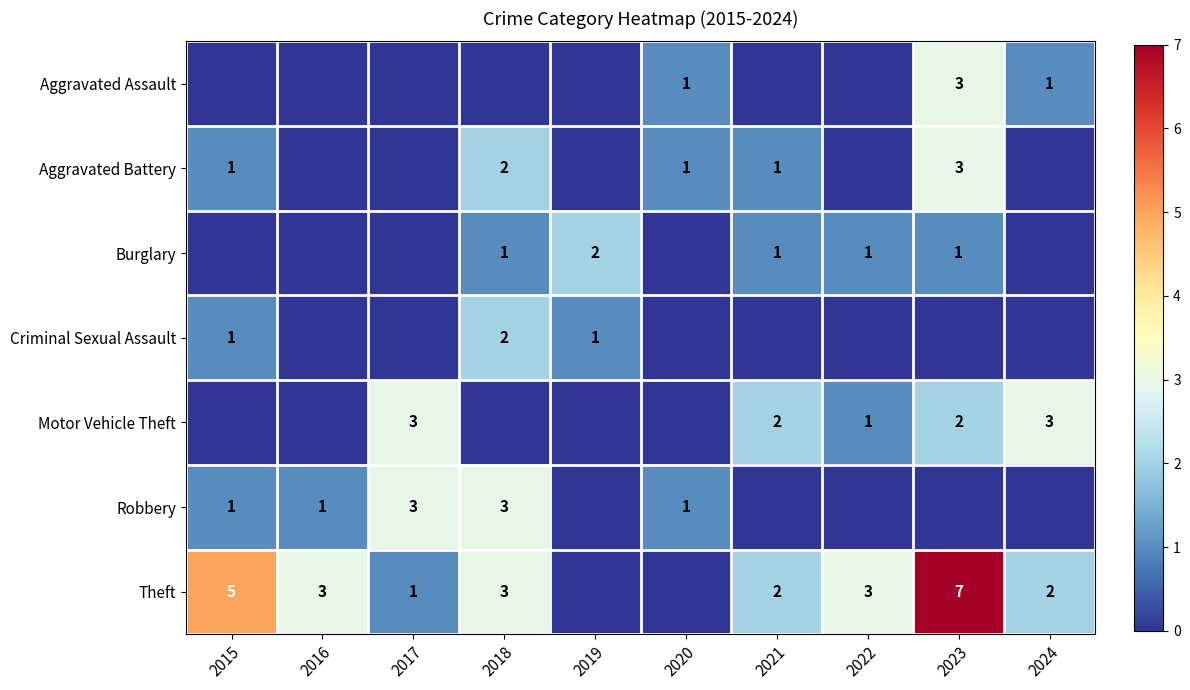

What is the sum of all Burglary values?

6